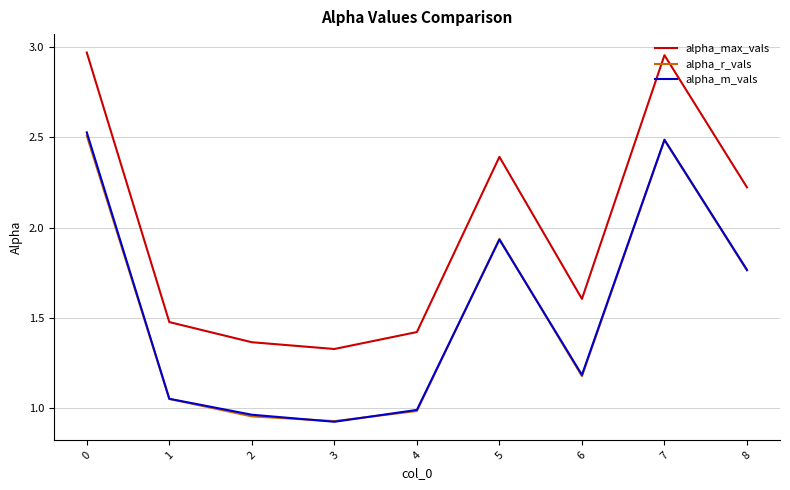

Which series has the largest range (max minus min)?

alpha_max_vals